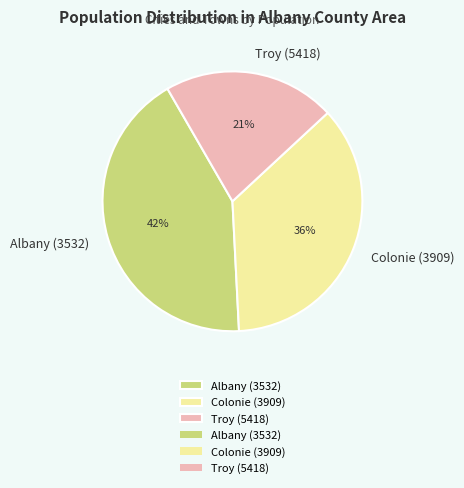

Combined, do Troy (5418) and Albany (3532) account for over 50%?

Yes